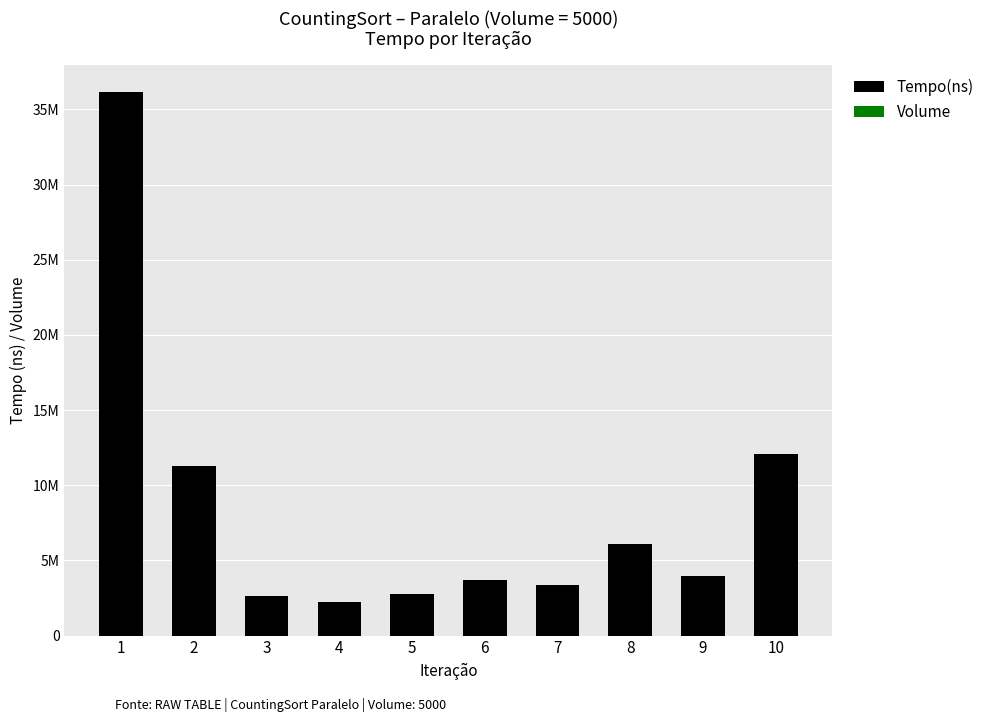

Read the Tempo(ns) value at 7, to the nearest 100.

3381200